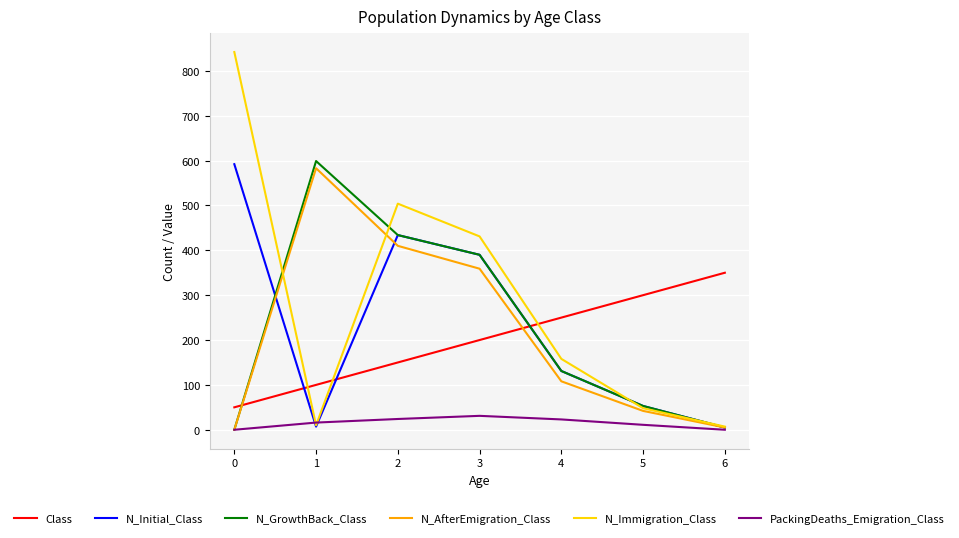

What is the sum of the PackingDeaths_Emigration_Class values at 0 and 4?

23